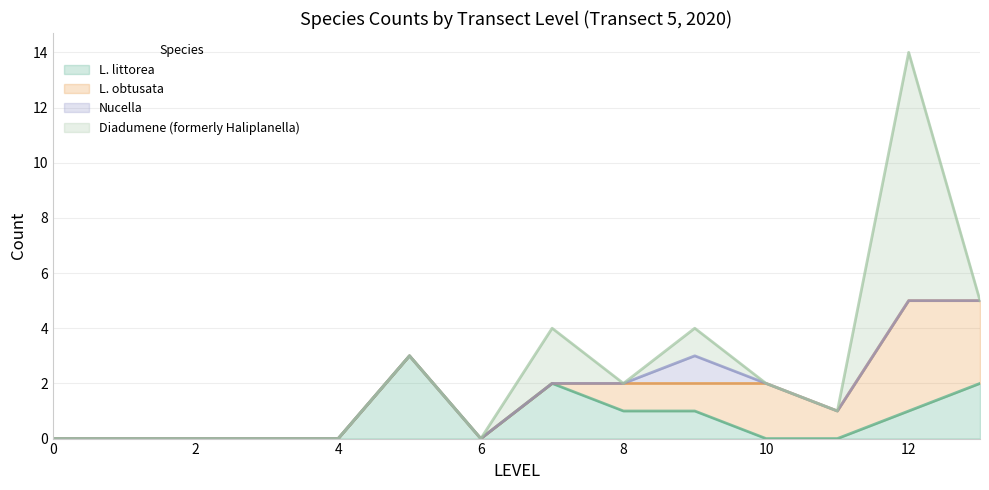

What is the difference between the maximum and minimum values in the L. obtusata series?

5